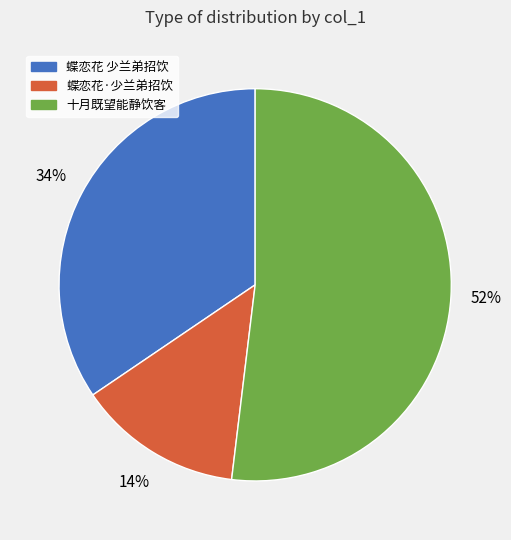

Do 蝶恋花·少兰弟招饮 and 蝶恋花 少兰弟招饮 together represent more than half of the pie?

No